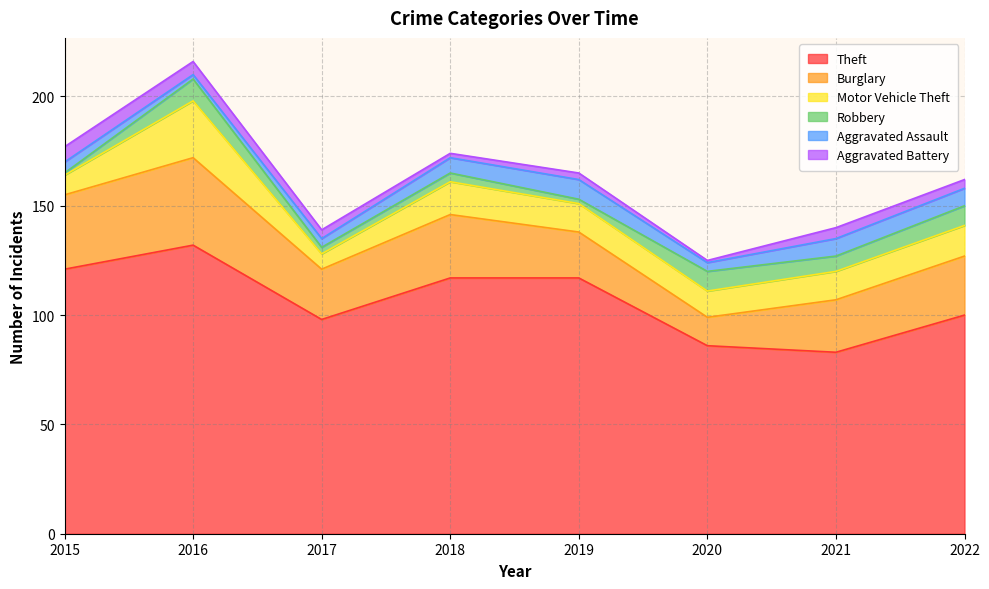

Does the chart have visible grid lines?

Yes